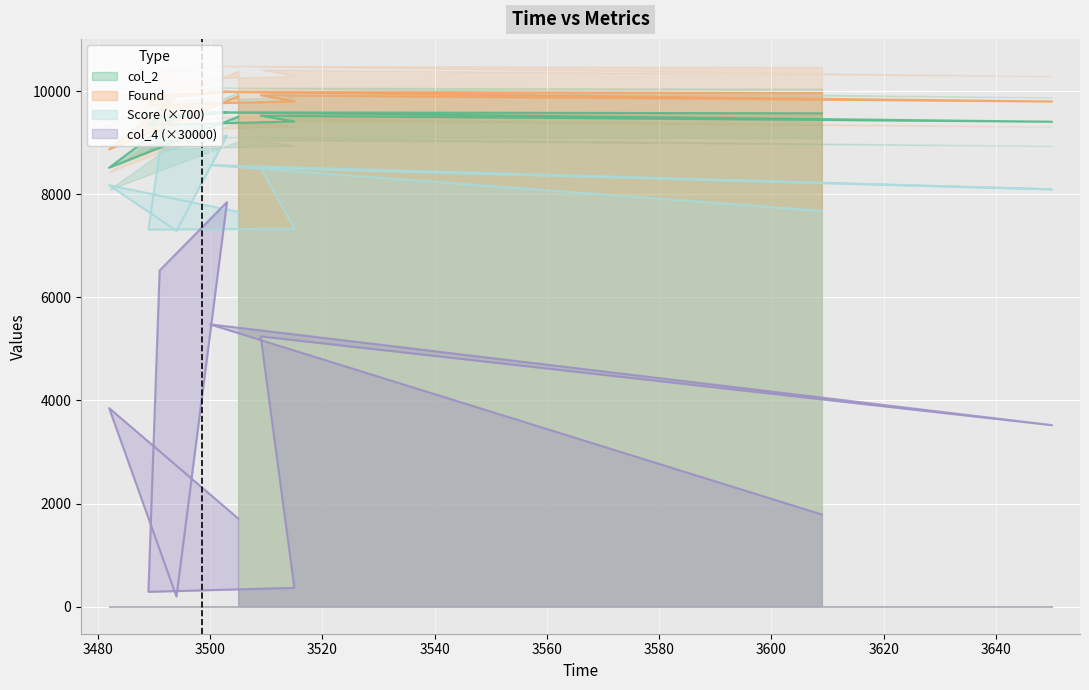

At which category is the sum across all series the highest?

3503